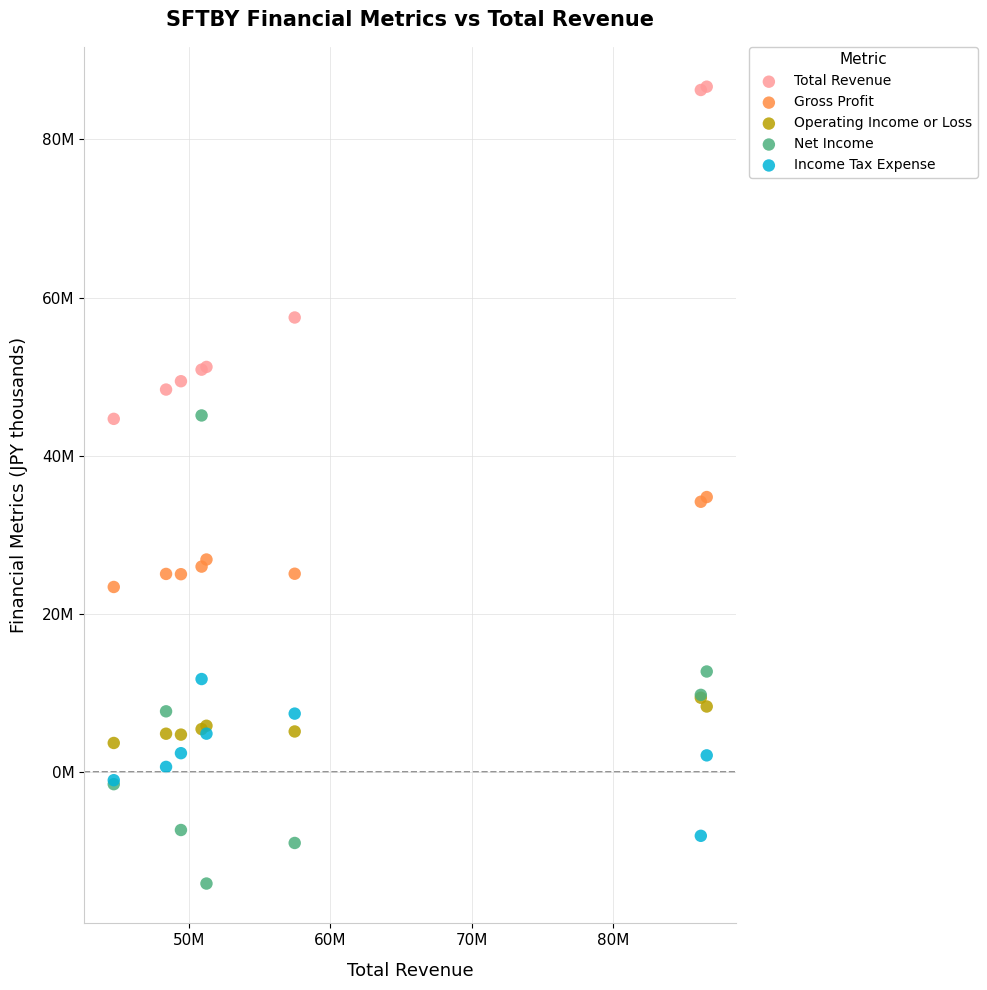

Which series contains the highest Y value?

Total Revenue